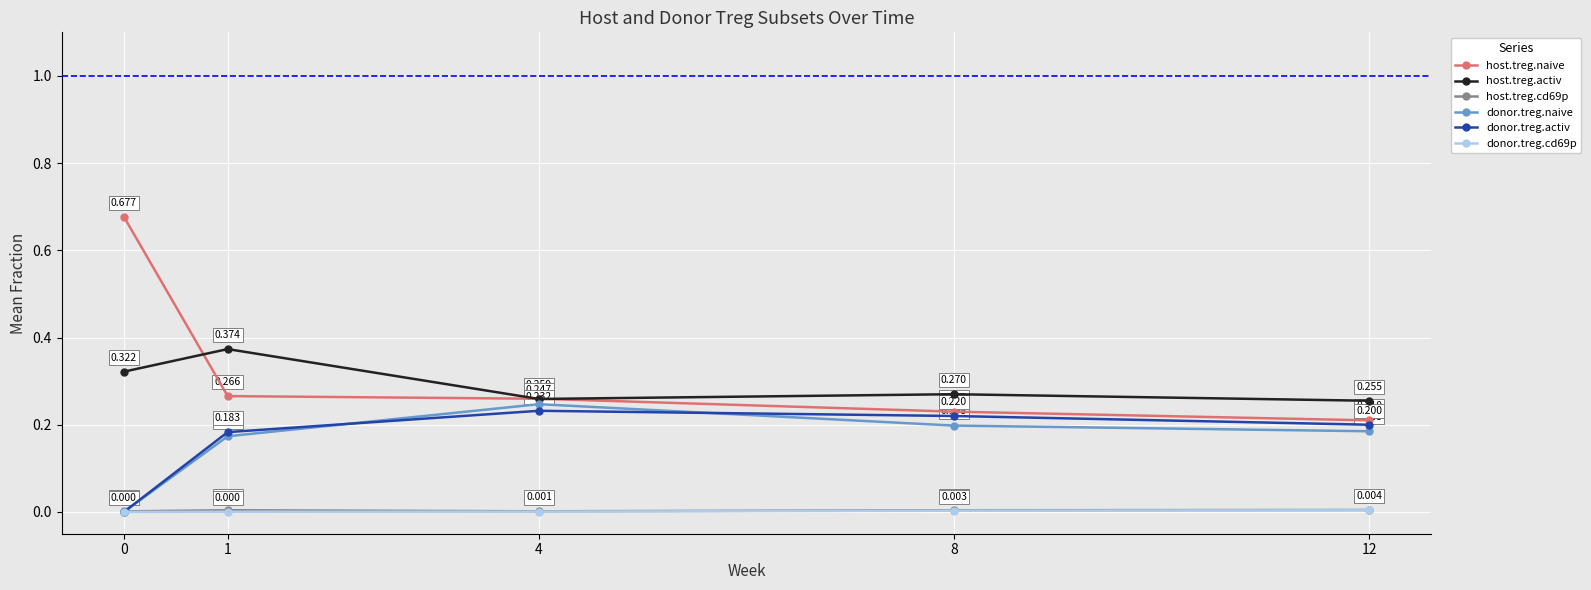

Which series has the largest range (max minus min)?

host.treg.naive